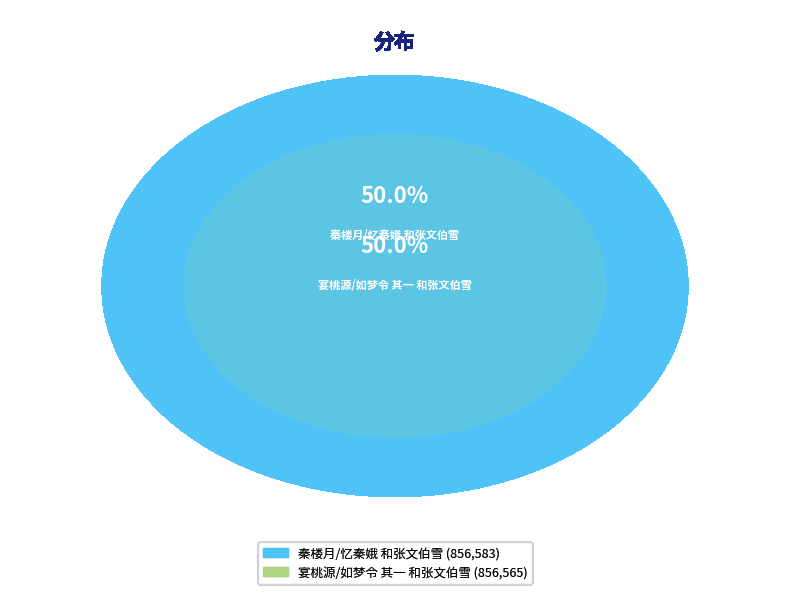

Which category has the biggest portion of the pie?

秦楼月/忆秦娥 和张文伯雪